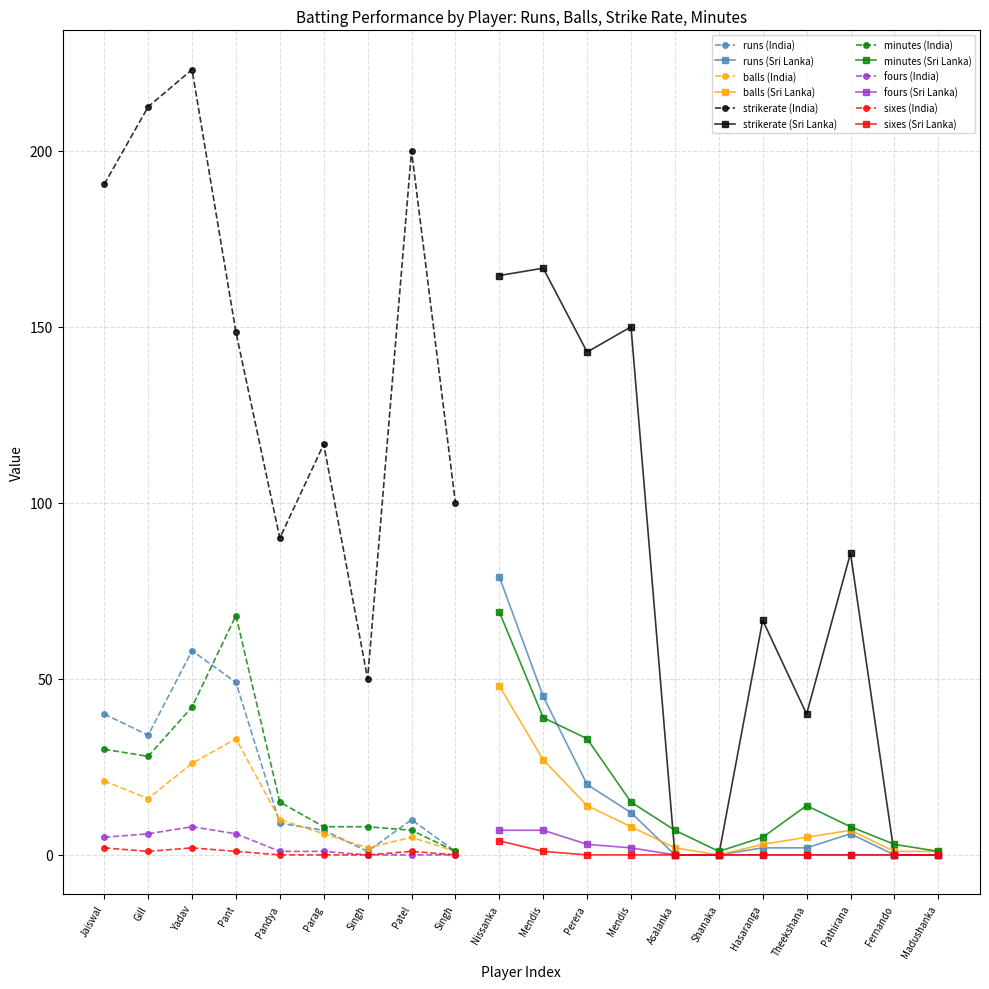

Between 4 and 15, which series saw the biggest shift?

strikerate